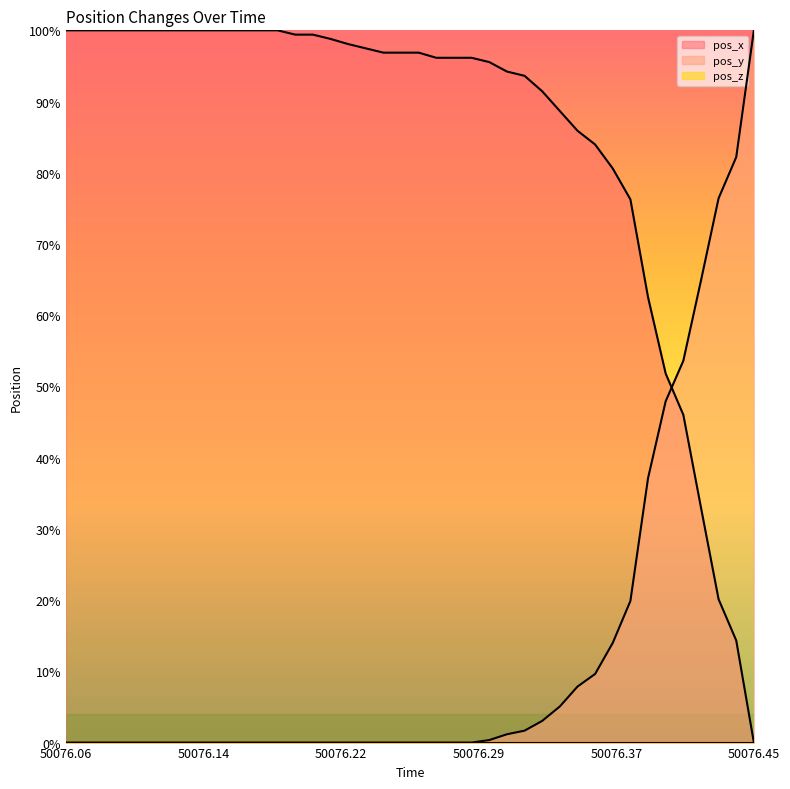

Which series ends up on top after the final intersection of pos_y and pos_x?

pos_y